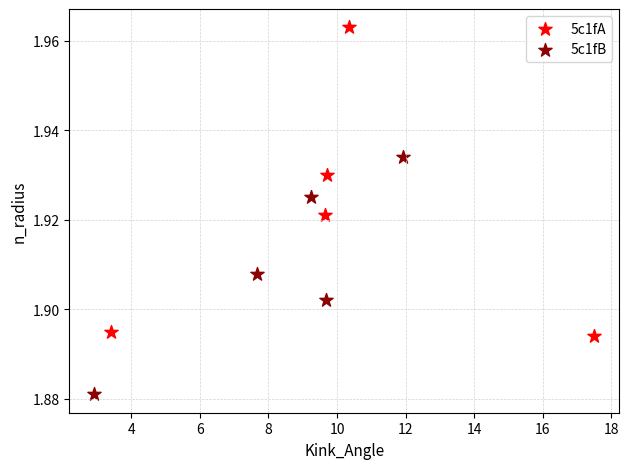

Which series contains the lowest Y value?

5c1fB